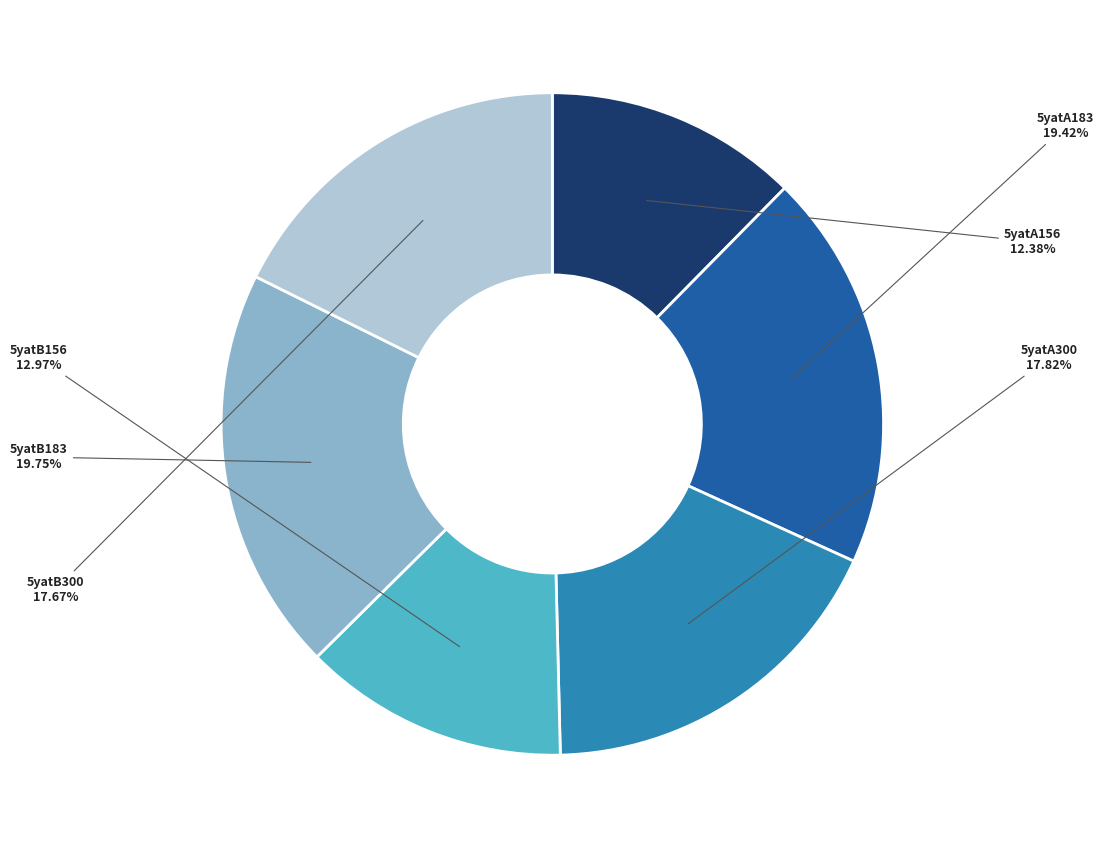

Is there a majority slice in this chart?

No